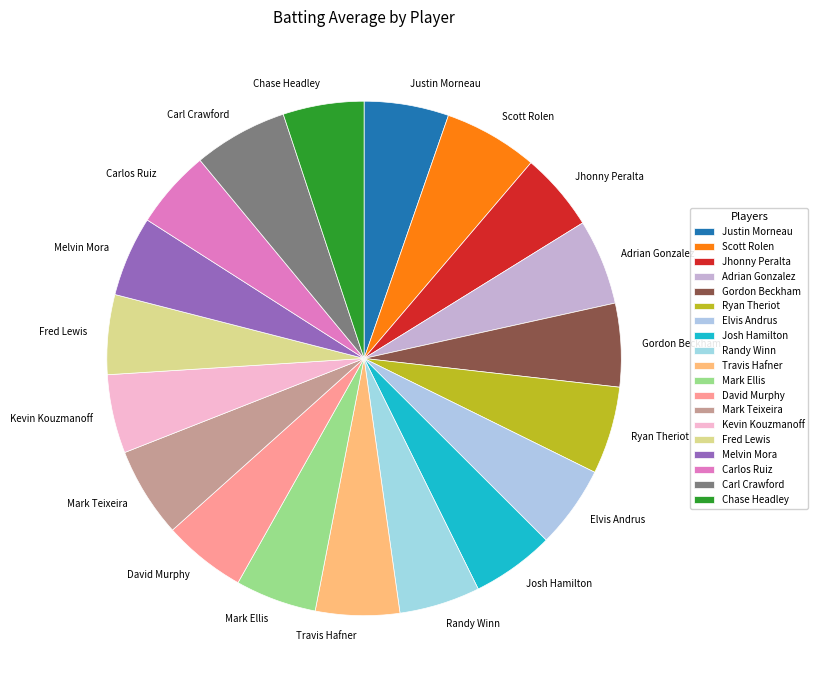

How many slices are in this pie chart?

19